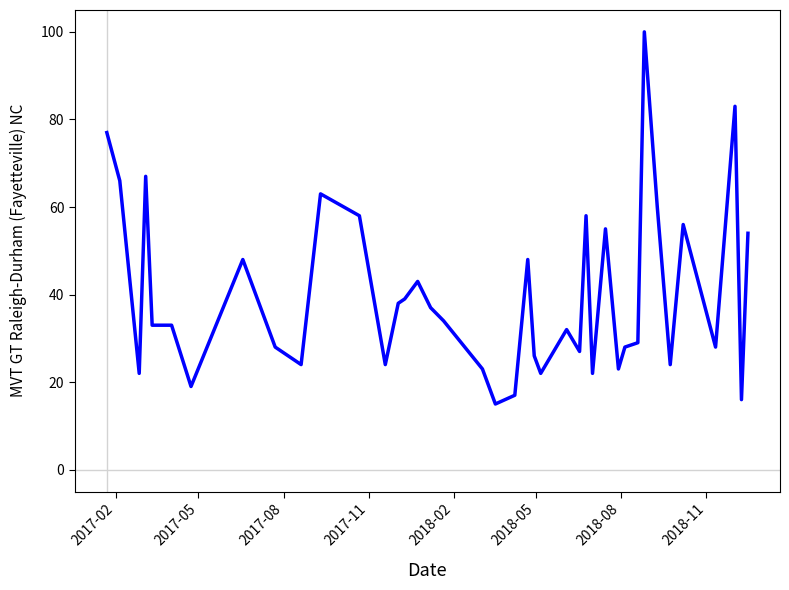

What is the minimum value shown in the chart?

15